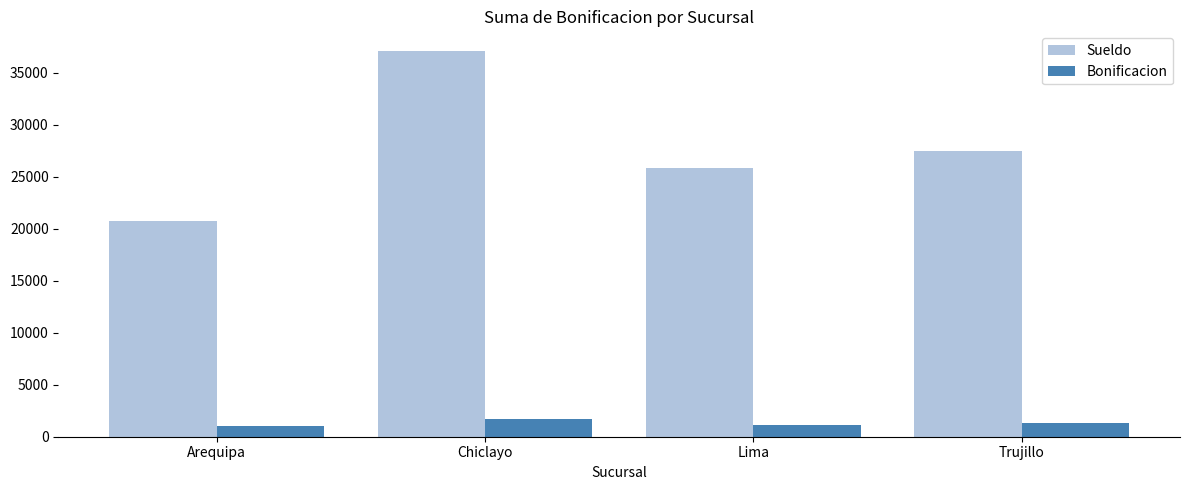

Which series has the largest range (max minus min)?

Sueldo